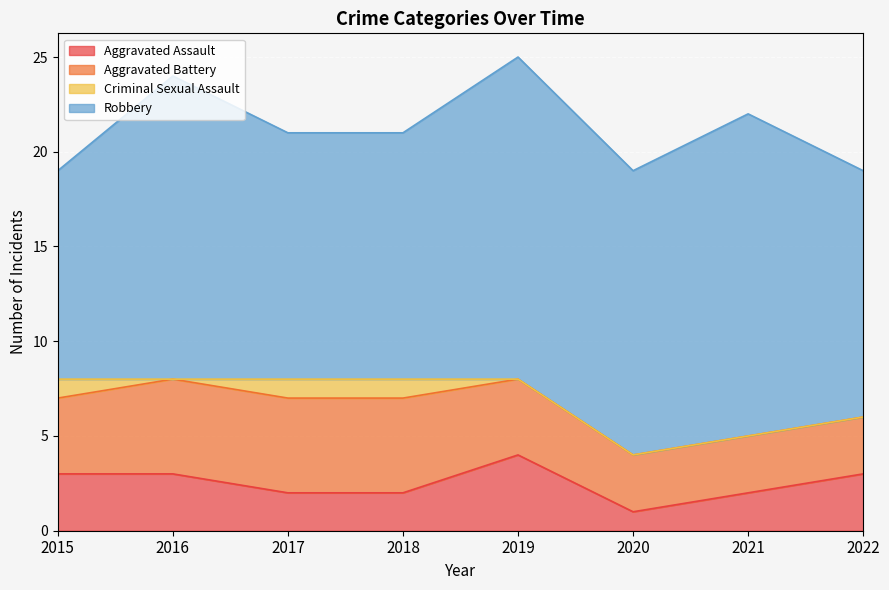

True or false: Criminal Sexual Assault has more than 0 interior local peaks.

False